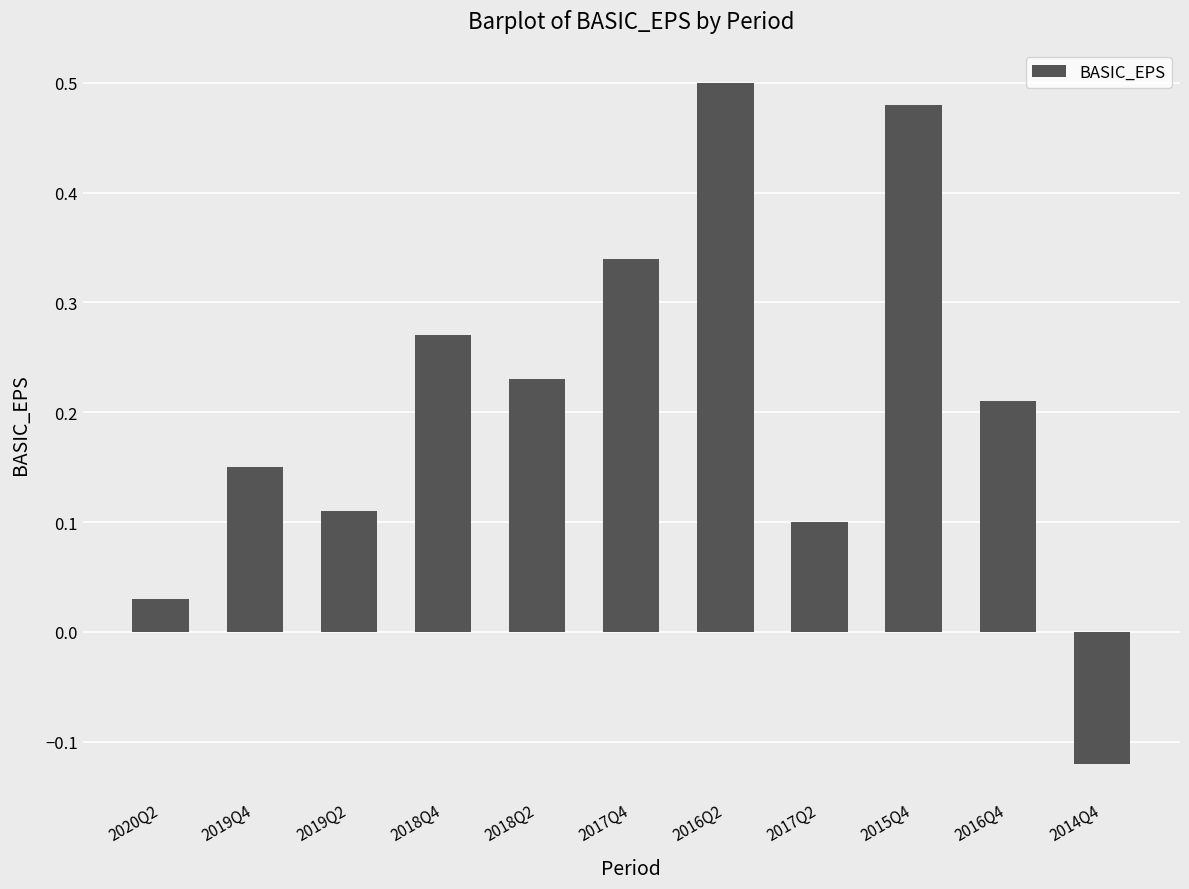

How many data points are above 0?

10